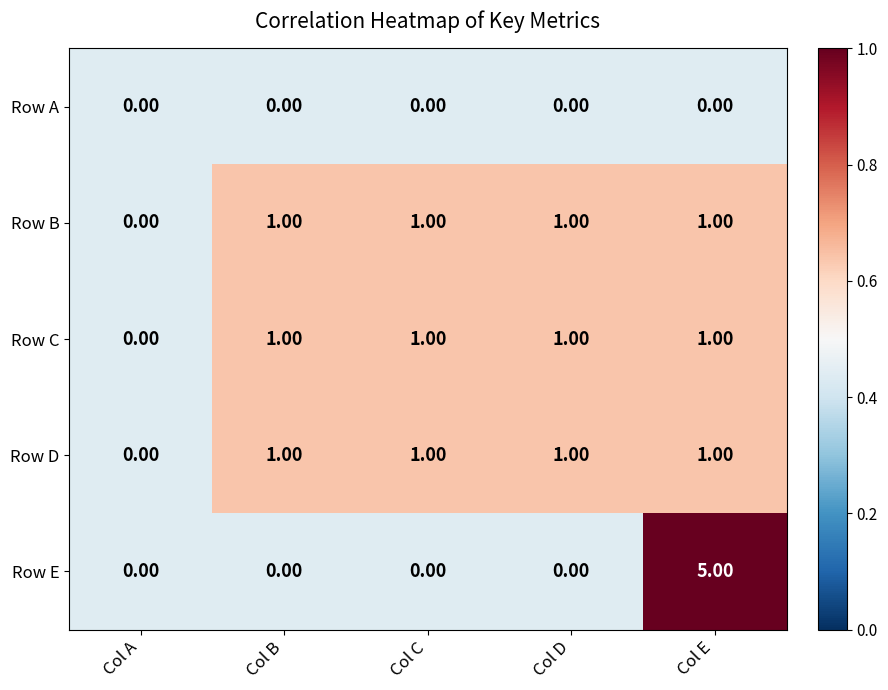

Is the value of Row E at Col B greater than the value of Row C at Col D?

No